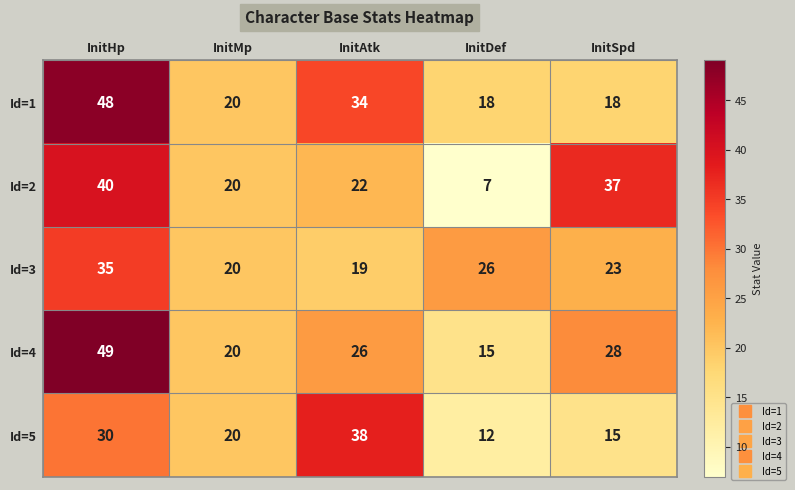

What is the minimum value shown in the chart?

7